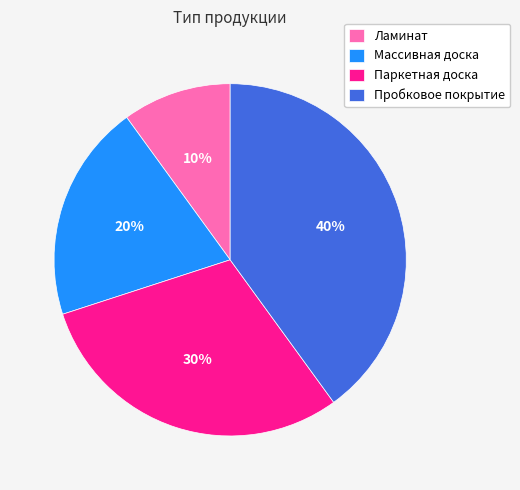

Rank the categories by value from lowest to highest.

Ламинат, Массивная доска, Паркетная доска, Пробковое покрытие